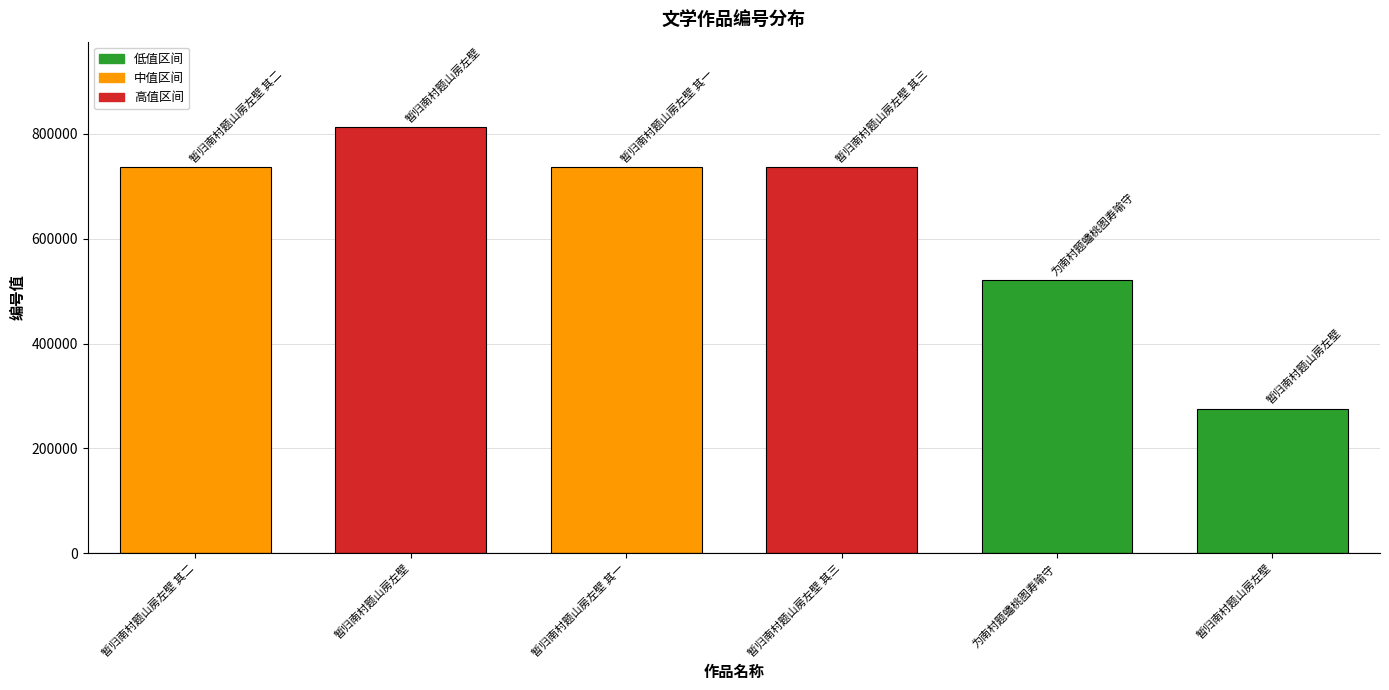

How many data points are less than 735967?

3